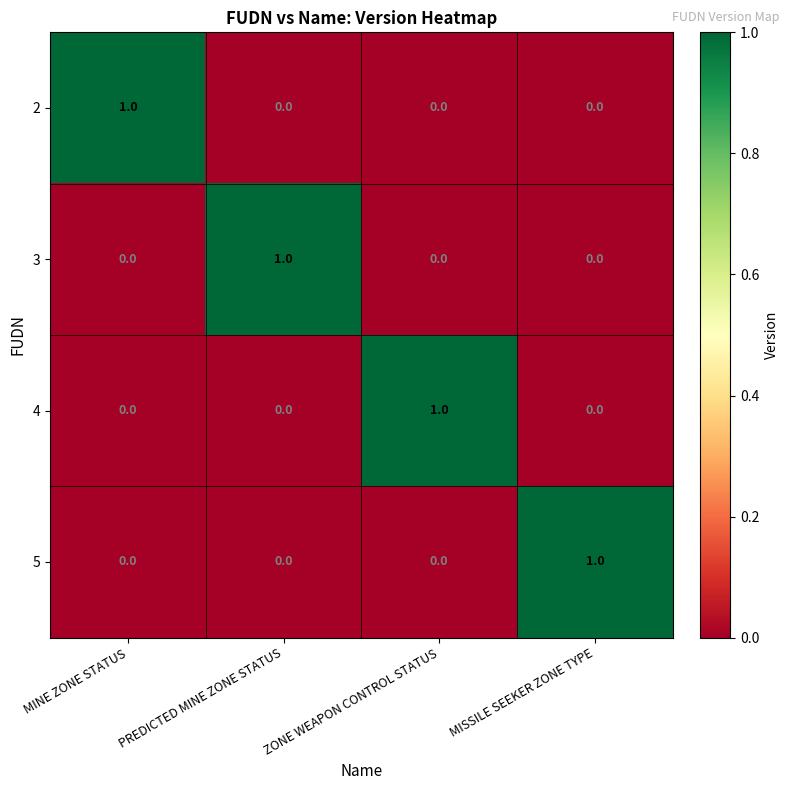

True or false: 4 has a value of 1 at ZONE WEAPON CONTROL STATUS.

True